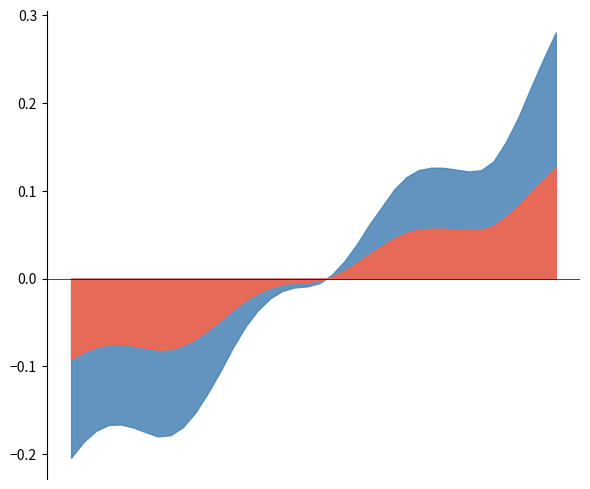

Is it true that the value at 2023-07-28 07:00 is 0.1?

False